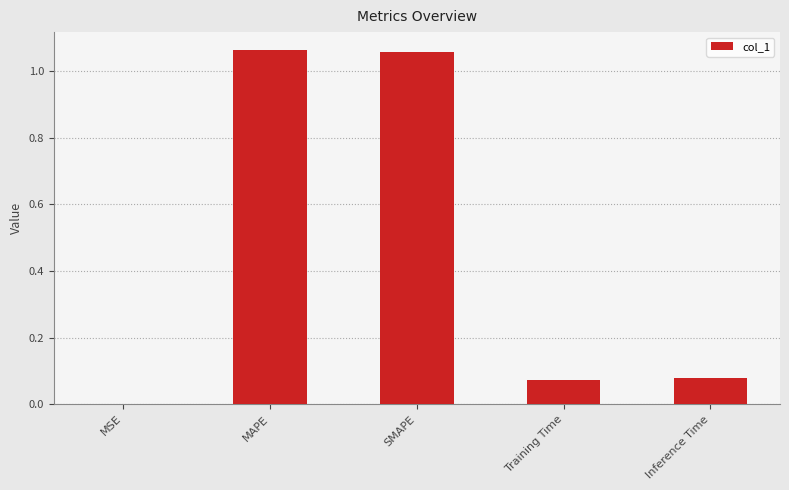

What is the sum of all values?

2.3